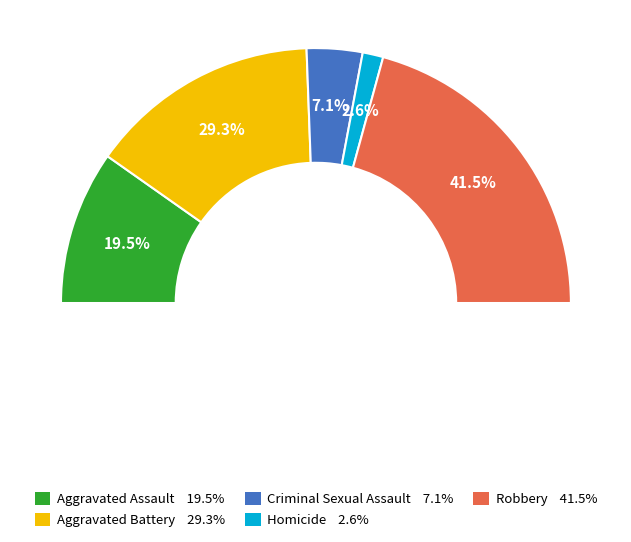

The Robbery slice represents 41% of the pie. True or false?

True